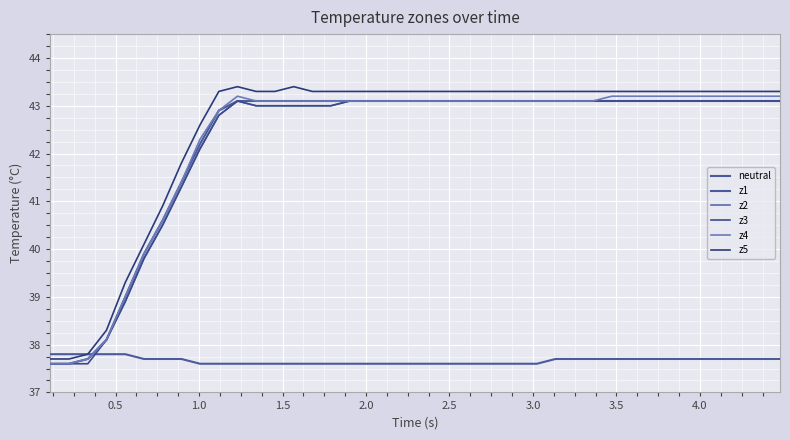

Does the chart have visible grid lines?

Yes